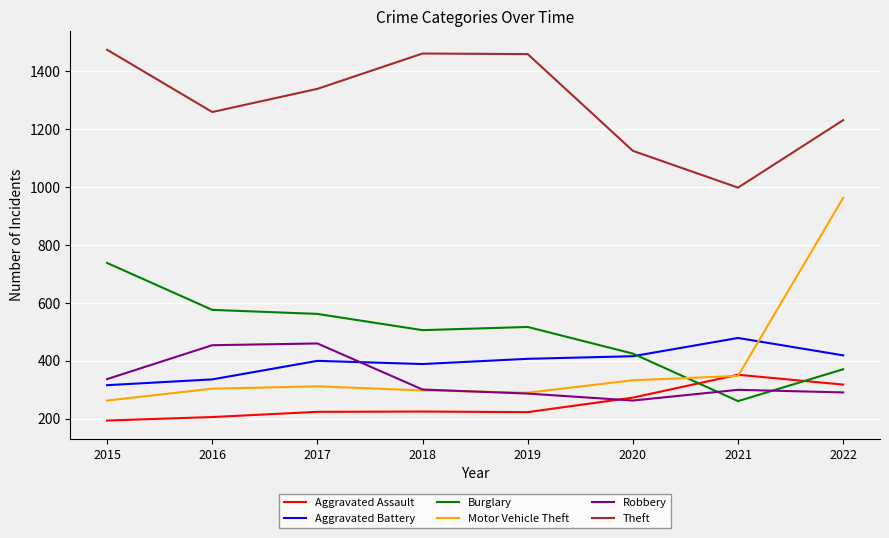

The value of Robbery at 2015 is 571. True or false?

False